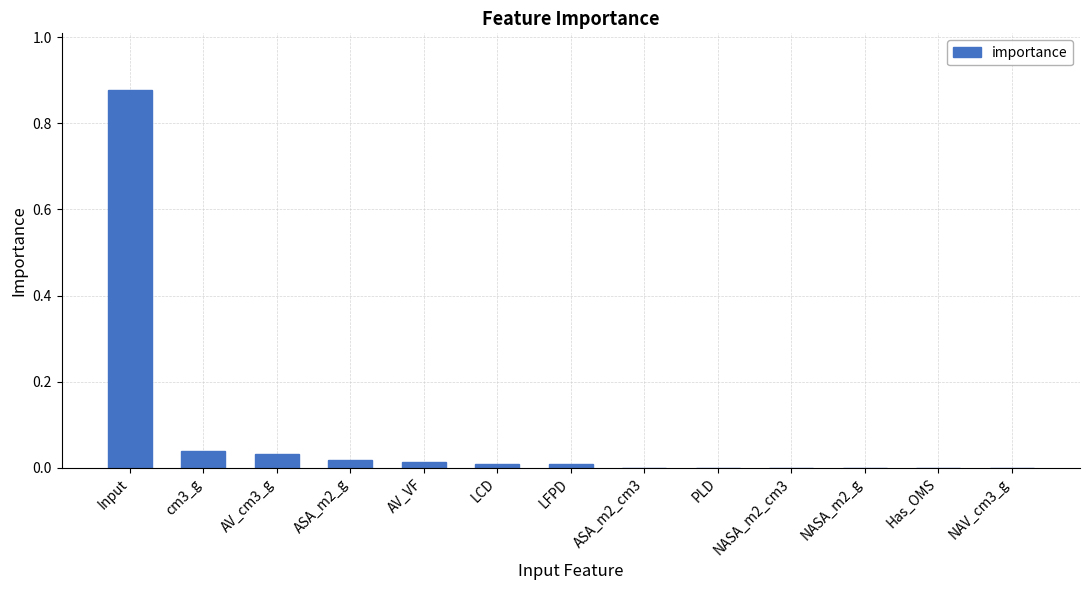

What is the average value?

0.1